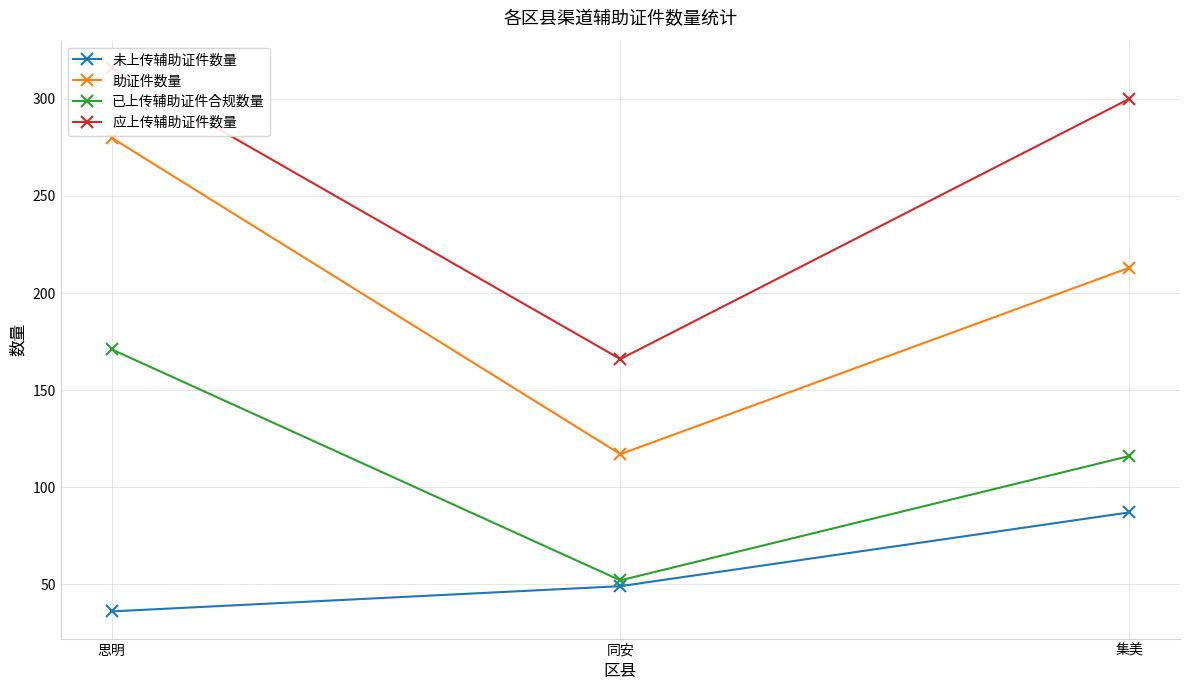

The value of 助证件数量 at 同安 is 194. True or false?

False